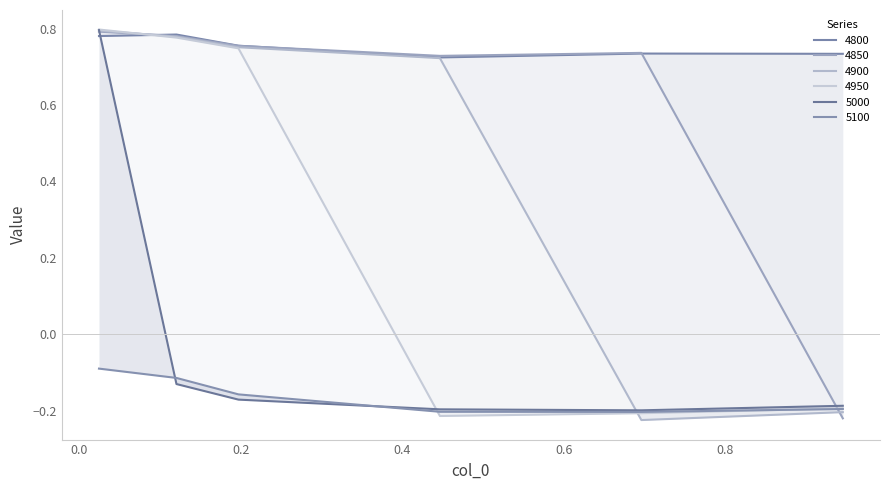

True or false: 4800 has more than 1 points higher than both neighbors.

True